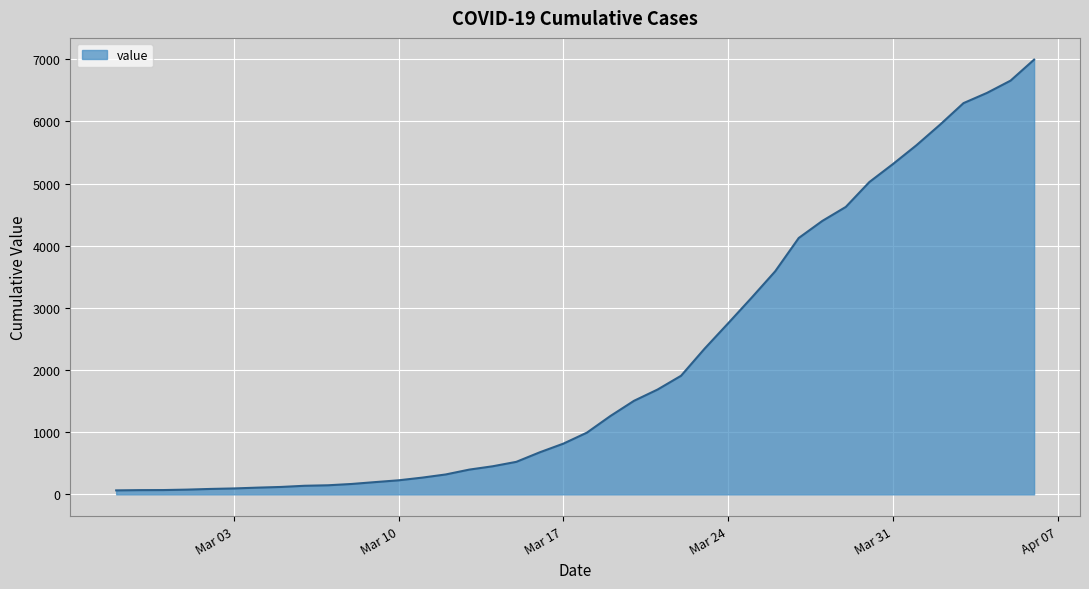

What is the greatest value displayed?

6995